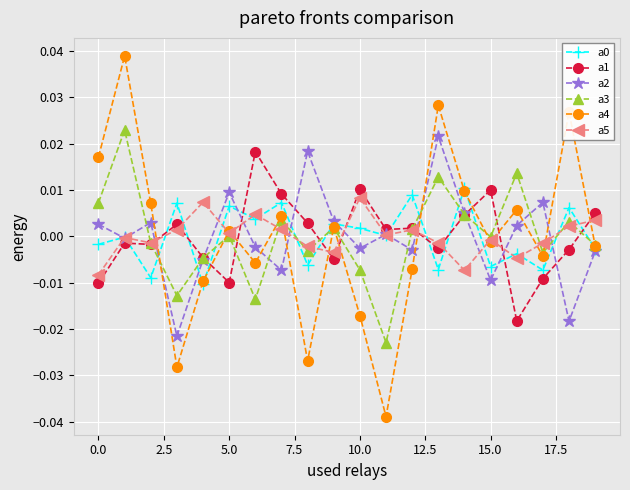

Which series has the largest range (max minus min)?

a4